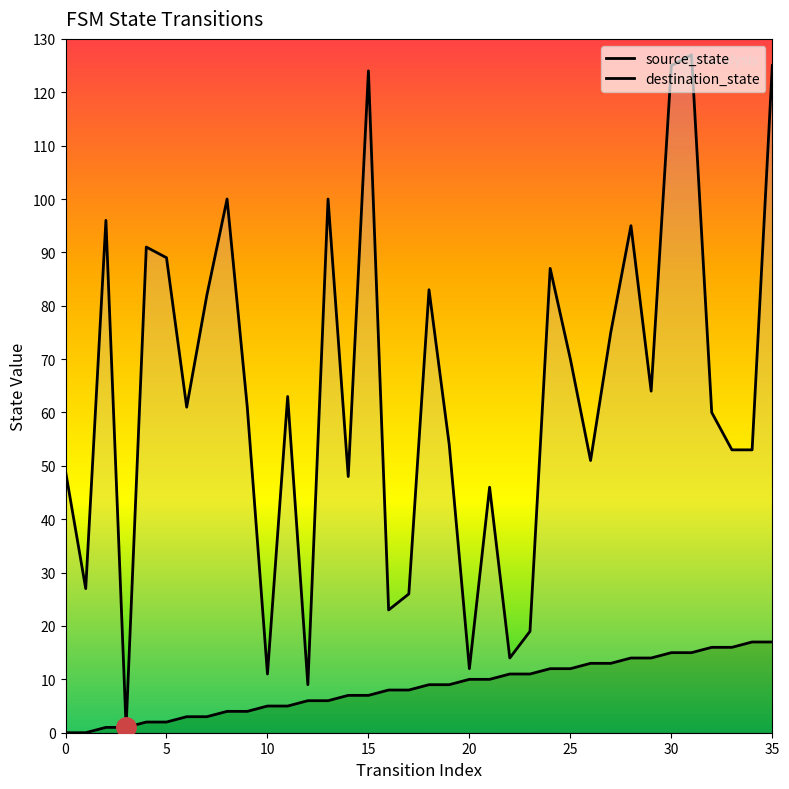

Rank the series by their maximum value, from highest to lowest.

destination_state, source_state